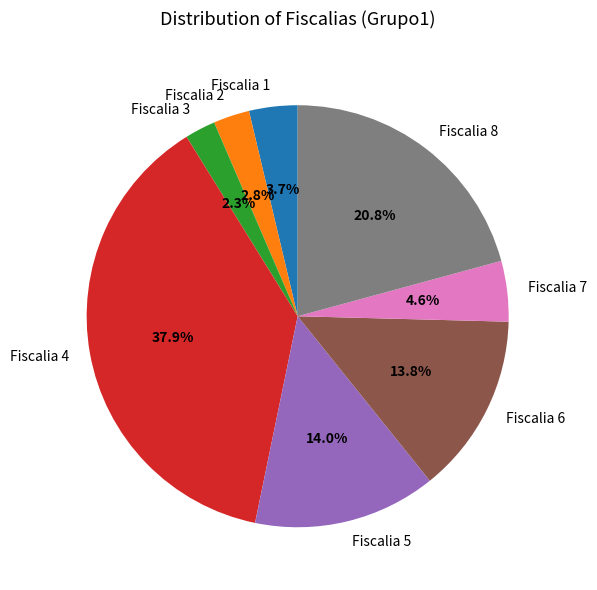

Count the number of slices in the pie.

8